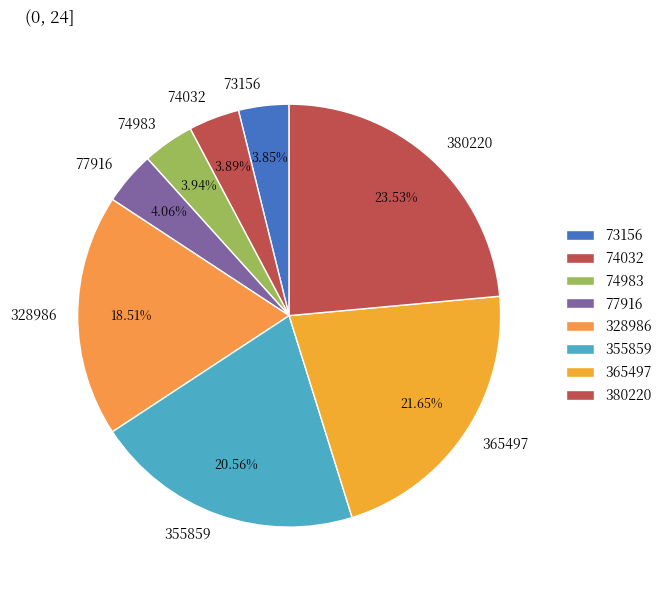

Combined, do 365497 and 77916 account for over 50%?

No